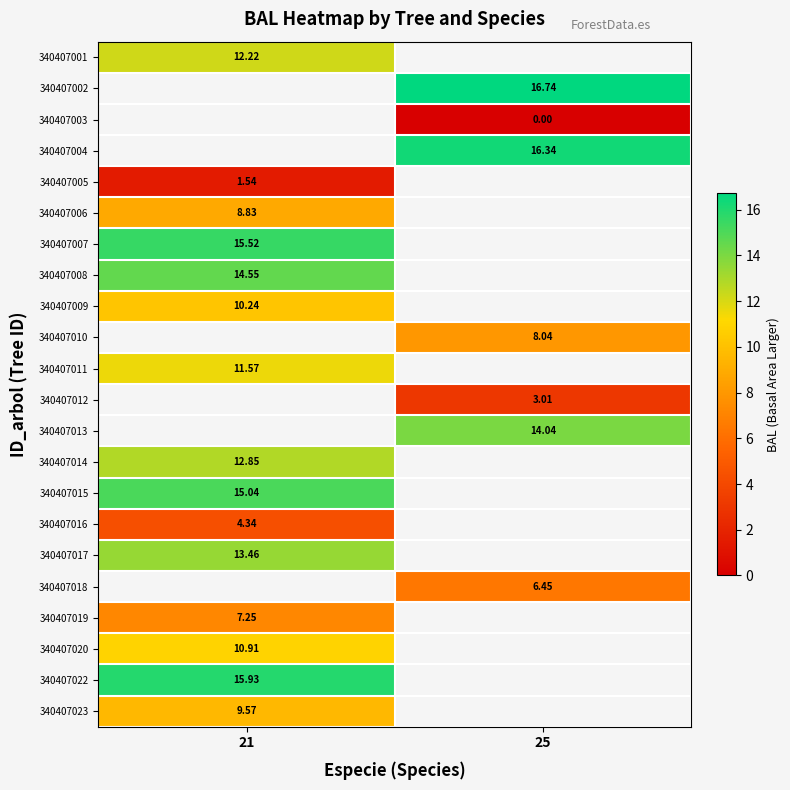

What is the difference between the highest and lowest values at 21?

14.4